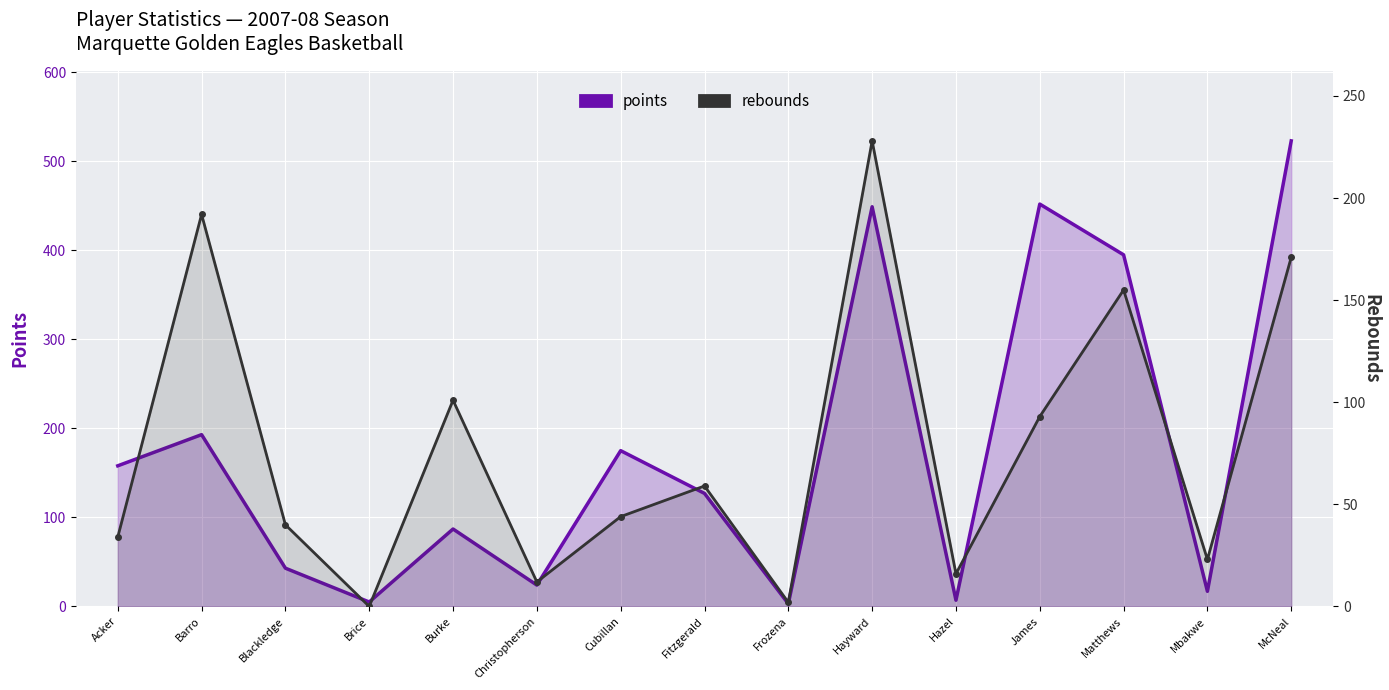

What is the difference between the maximum and minimum values in the points series?

520